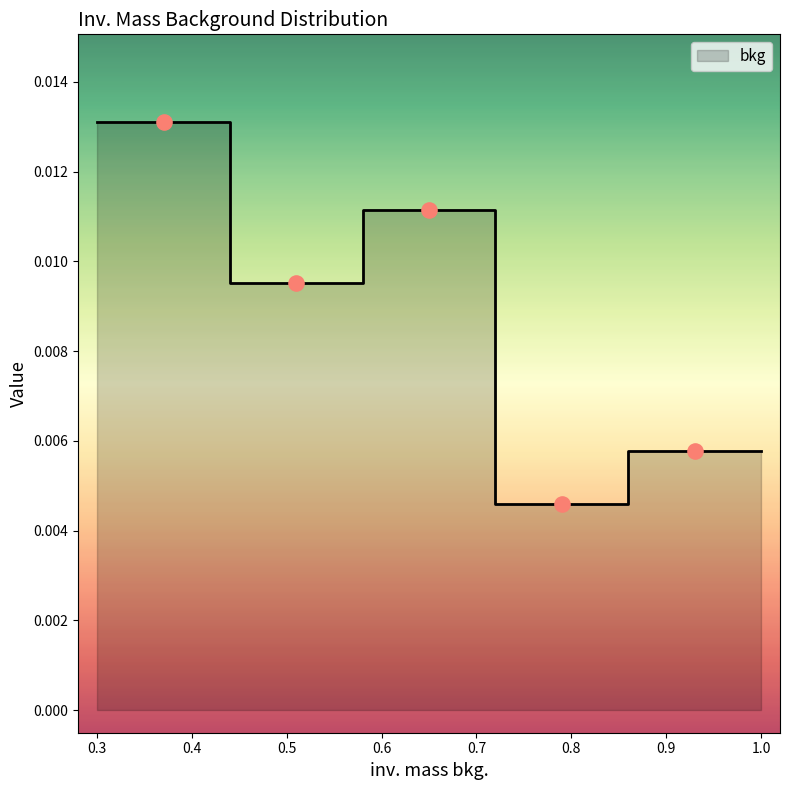

Which has a higher value, 0.86 or 1.0?

1.0